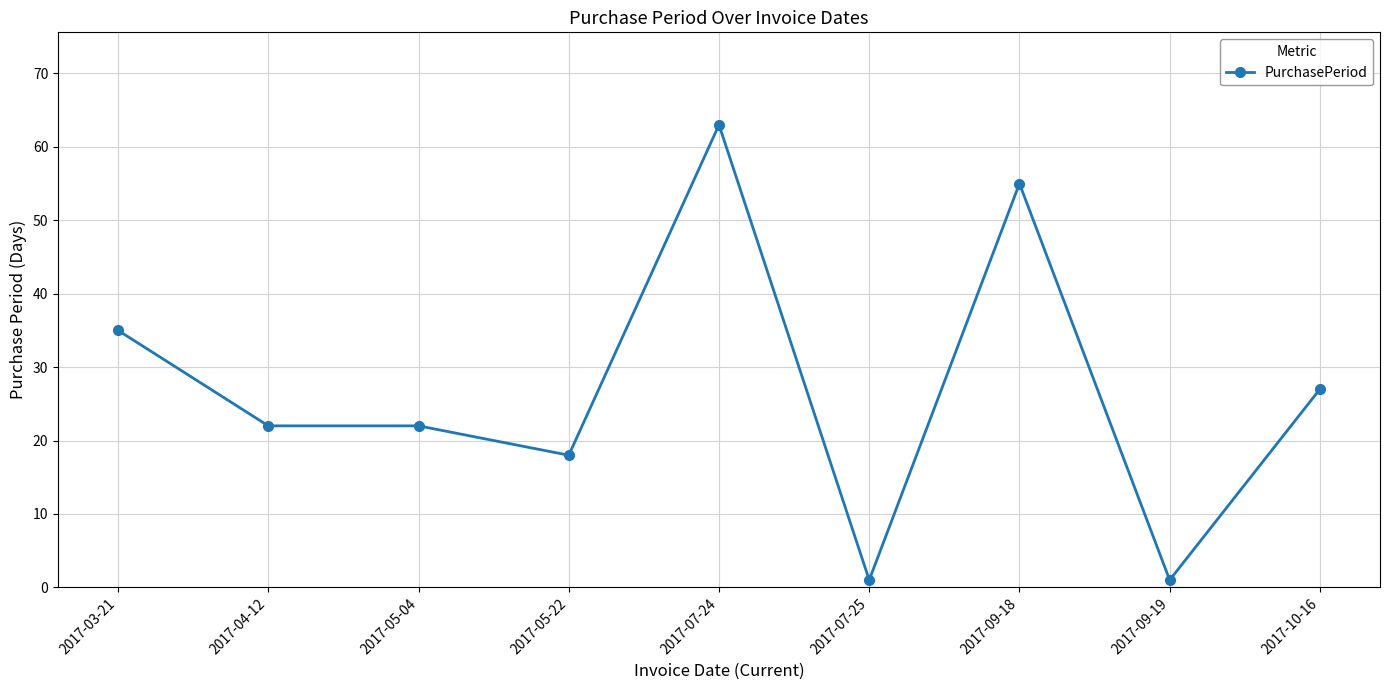

How many distinct data groups are displayed?

1